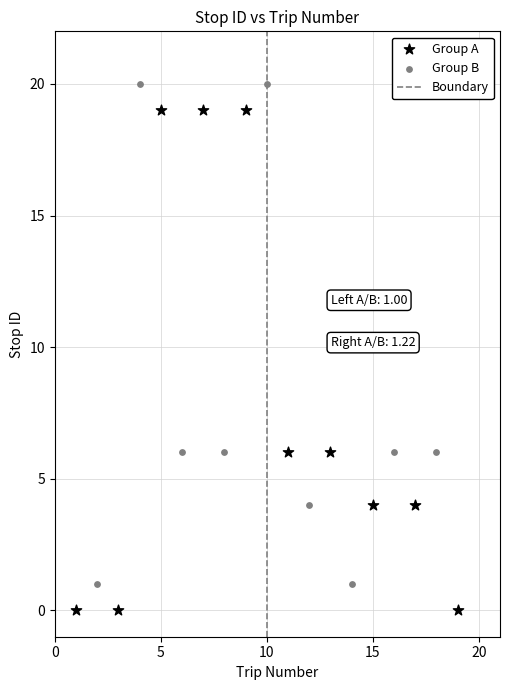

Which series reaches the minimum Y coordinate?

Group A